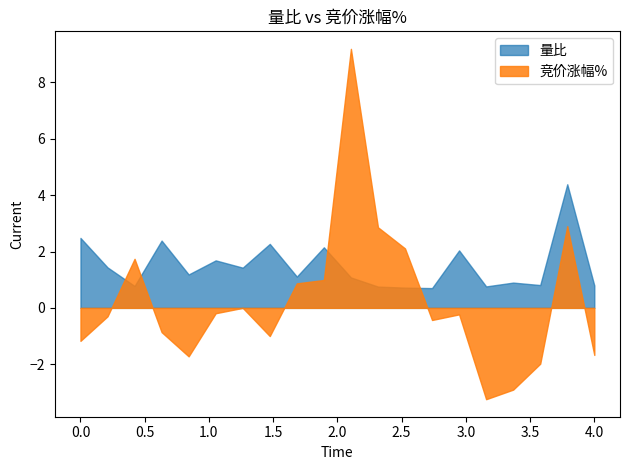

What is the greatest value displayed?

9.2